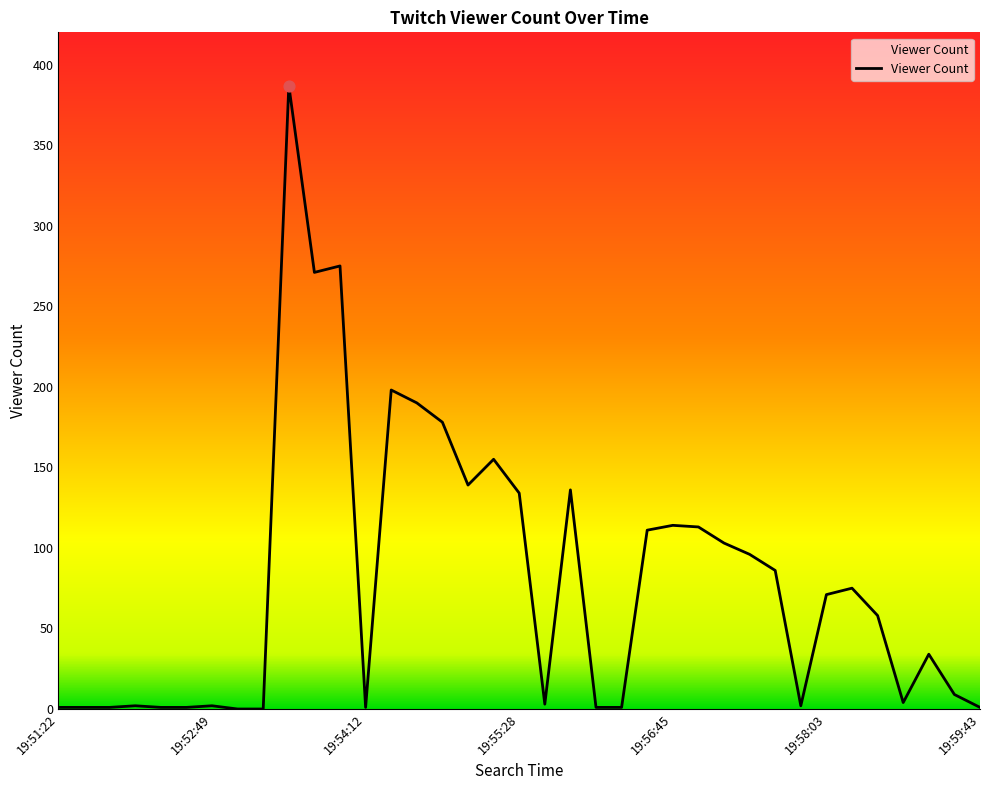

What is the difference between the maximum and minimum values?

387